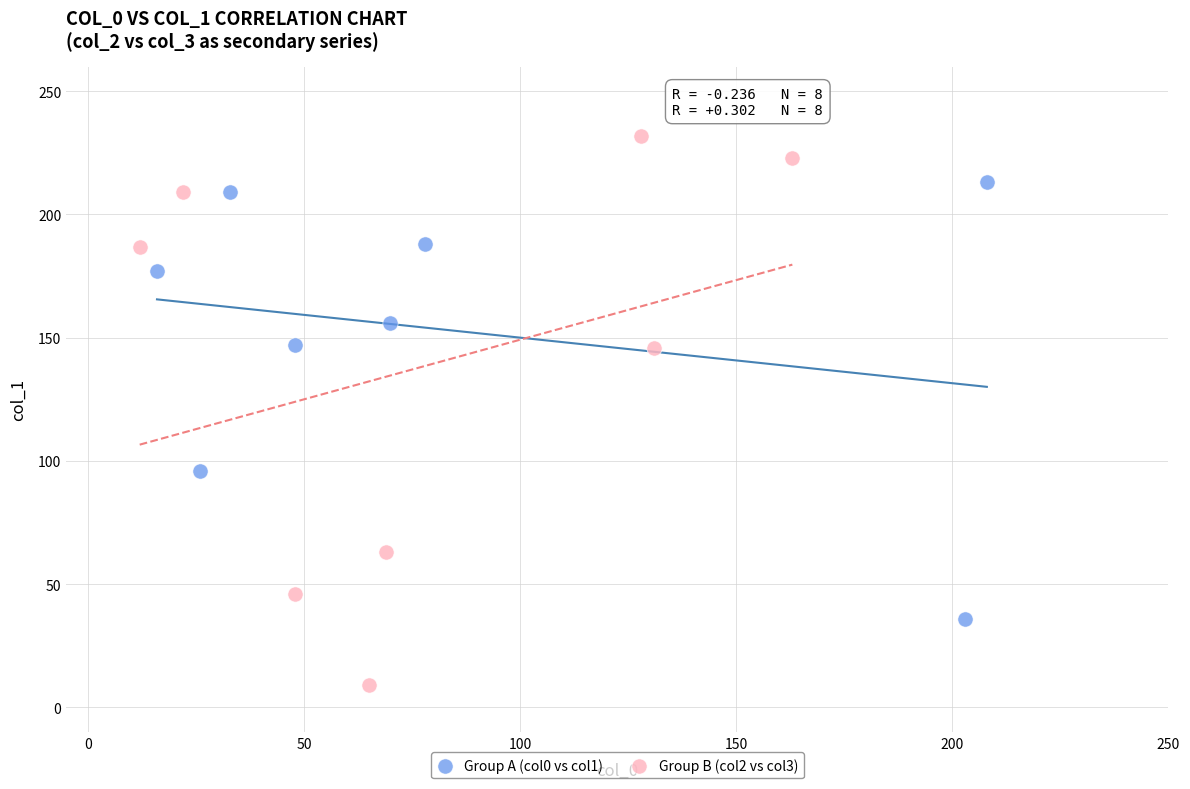

Which series reaches the minimum Y coordinate?

Group B (col2 vs col3)